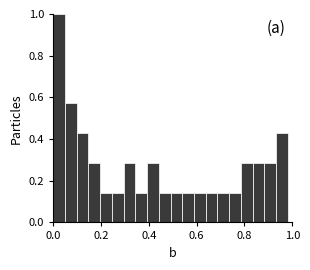

Read against the x-axis, roughly where is the centre of the tallest bar?

0.02